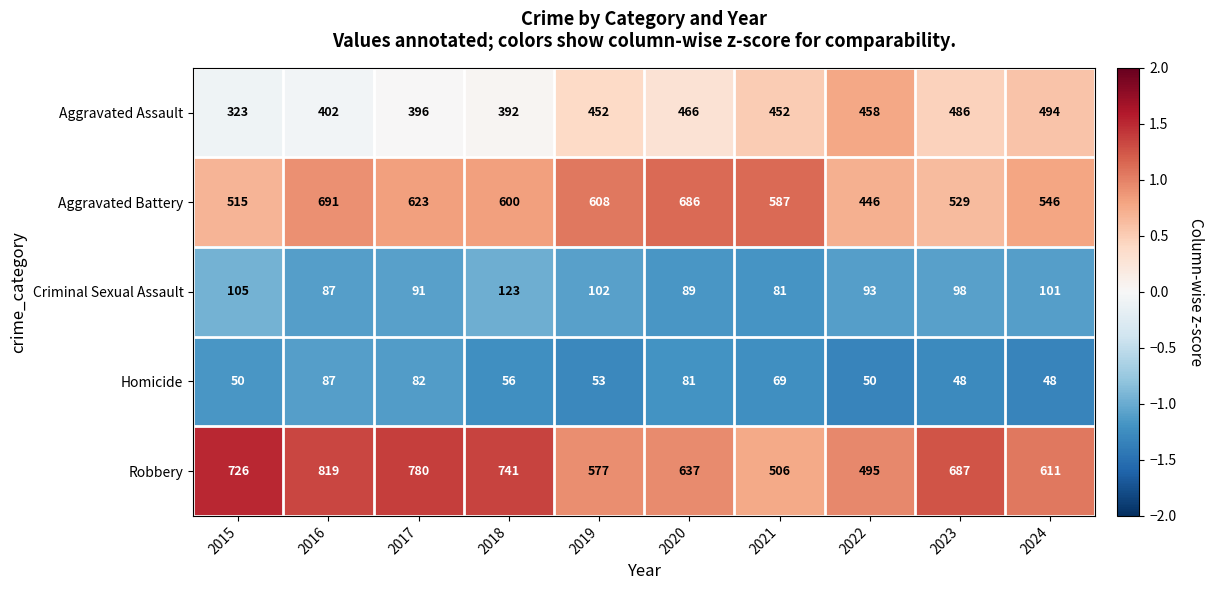

What is the difference between the second highest and minimum values in the Criminal Sexual Assault series?

24